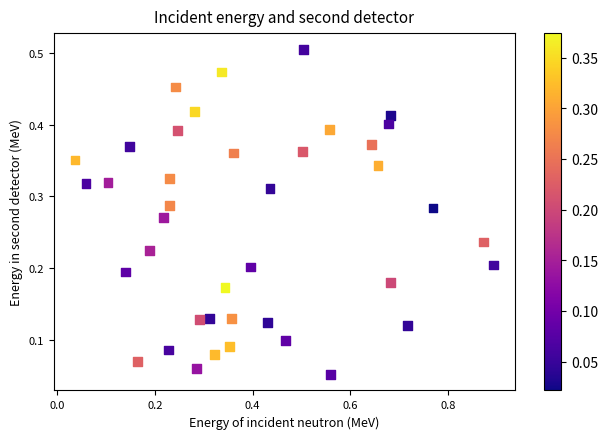

How many data points are displayed?

40